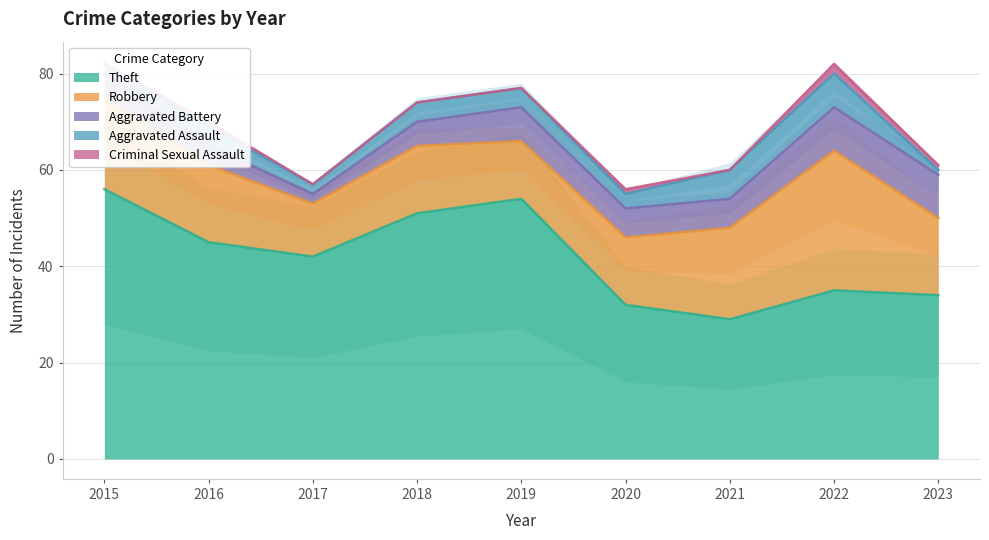

At which label is Theft closest to 42?

2017